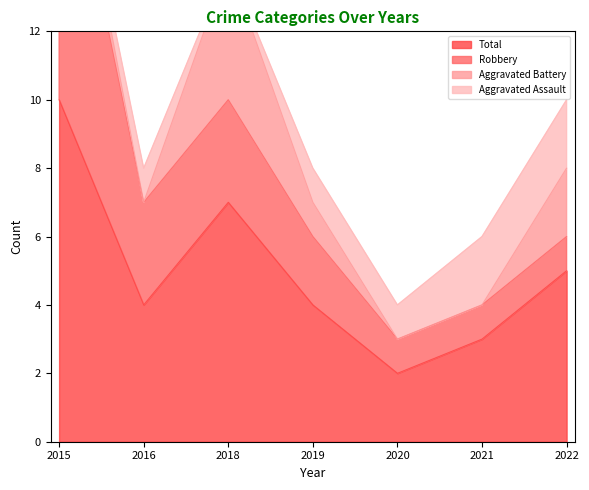

What is the difference between the maximum and minimum values in the Robbery series?

8